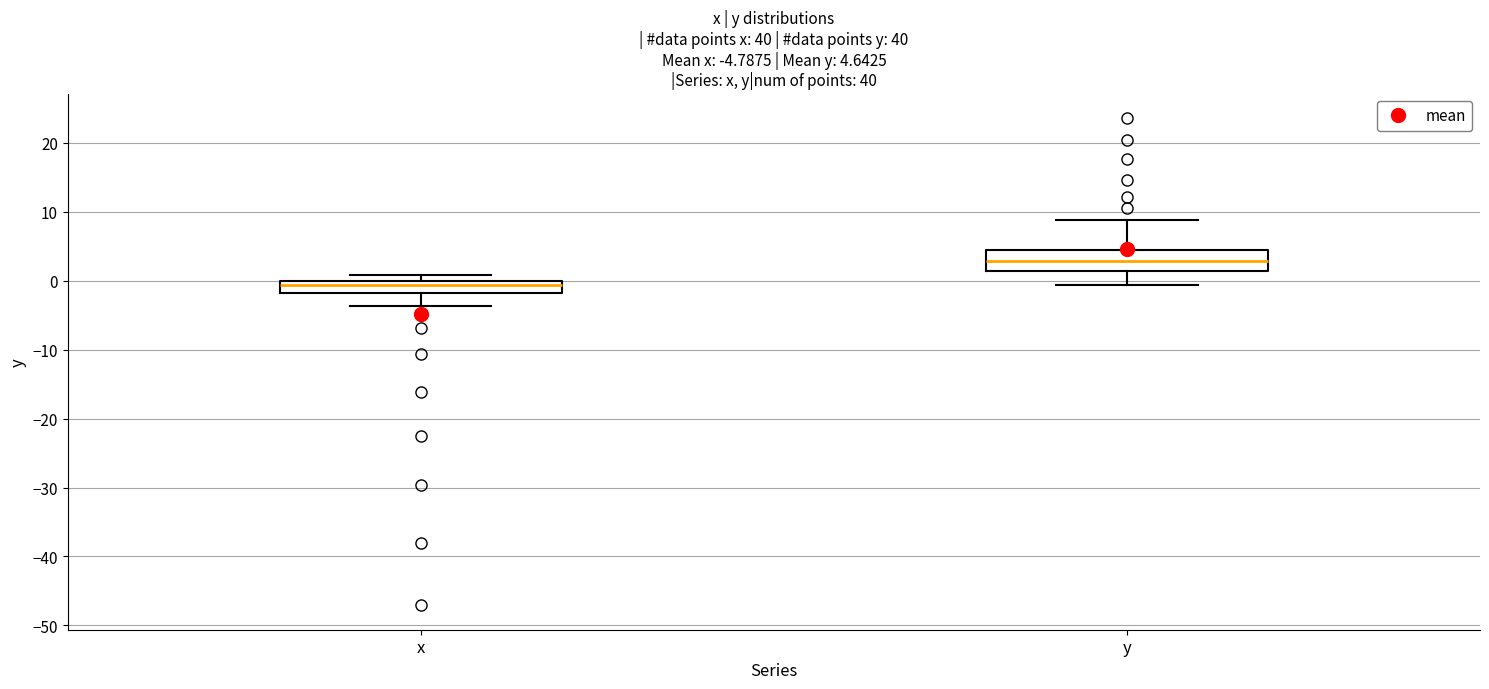

Which box has the lowest median line?

x